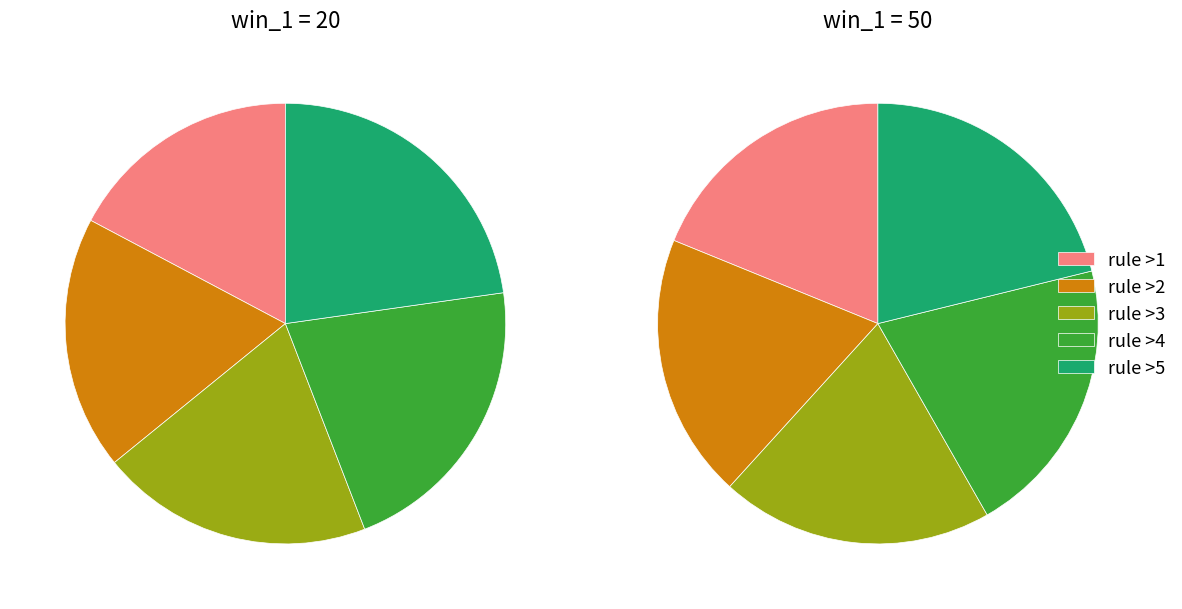

Does >2 account for over 50% of the chart?

No